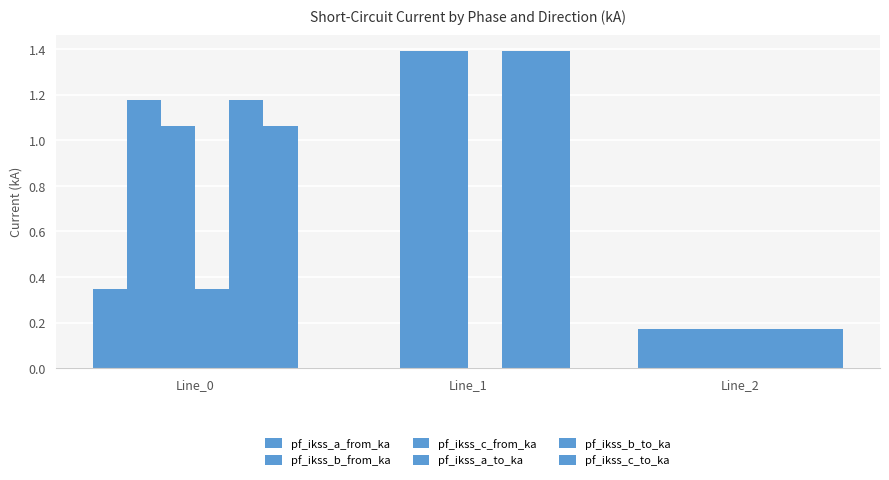

True or false: pf_ikss_a_from_ka has a value of 0.2 at Line_2.

True